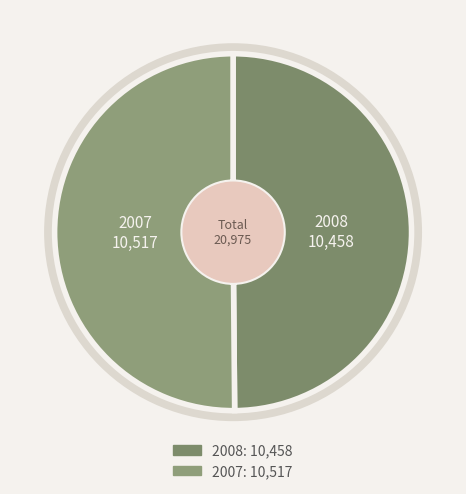

What is the ratio of the value at 2007 to the value at 2008?

1.0